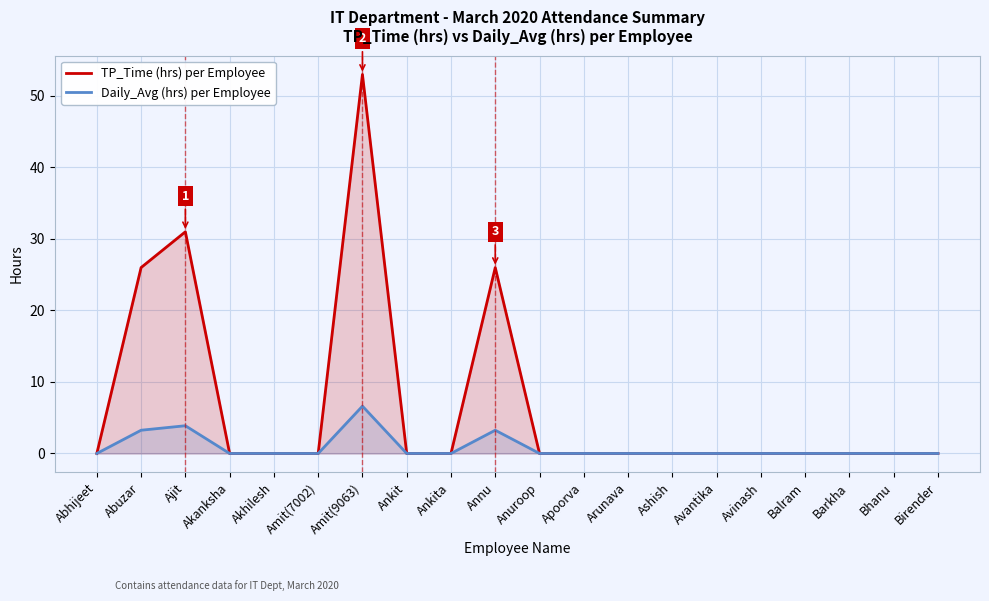

Rank the series by their maximum value, from highest to lowest.

TP_Time (hrs) per Employee, Daily_Avg (hrs) per Employee